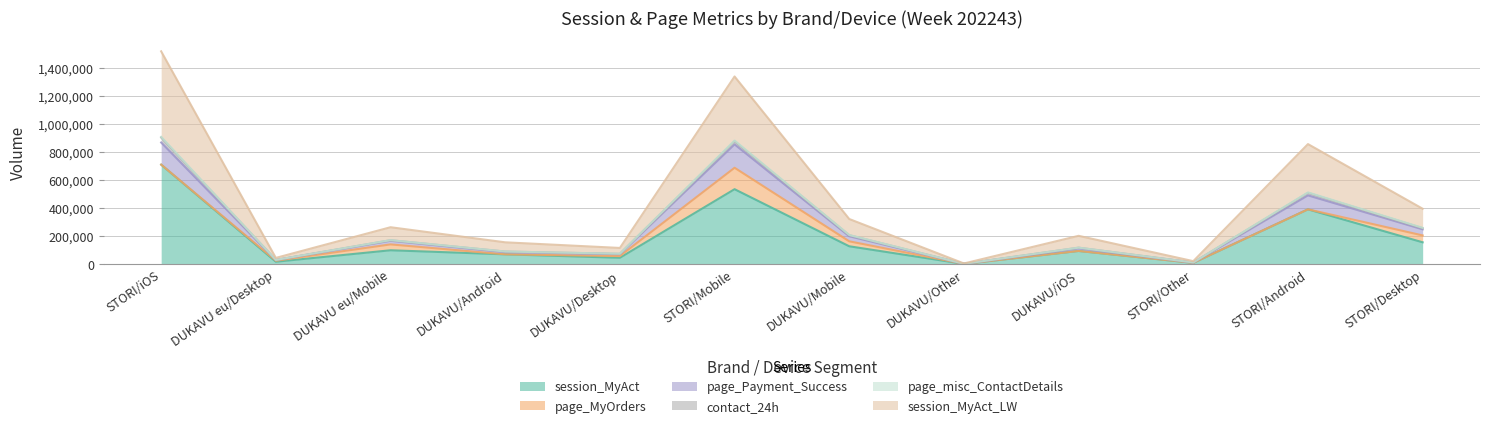

What is the maximum value for session_MyAct?

709717